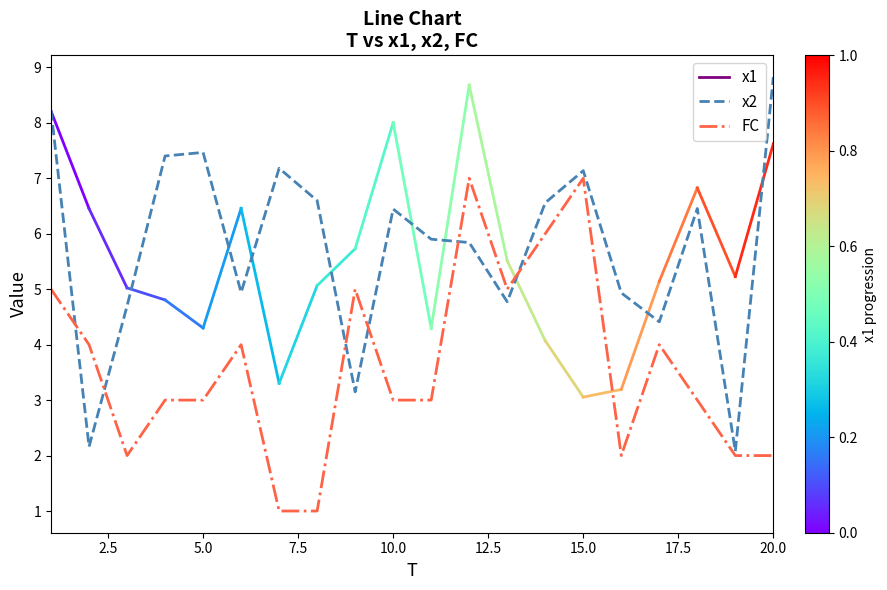

What is the highest value of the x2 series?

8.8